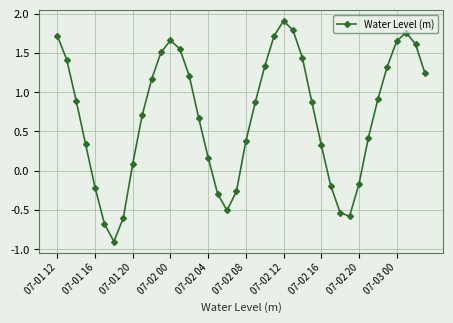

What is the difference between the maximum and second lowest values?

2.6